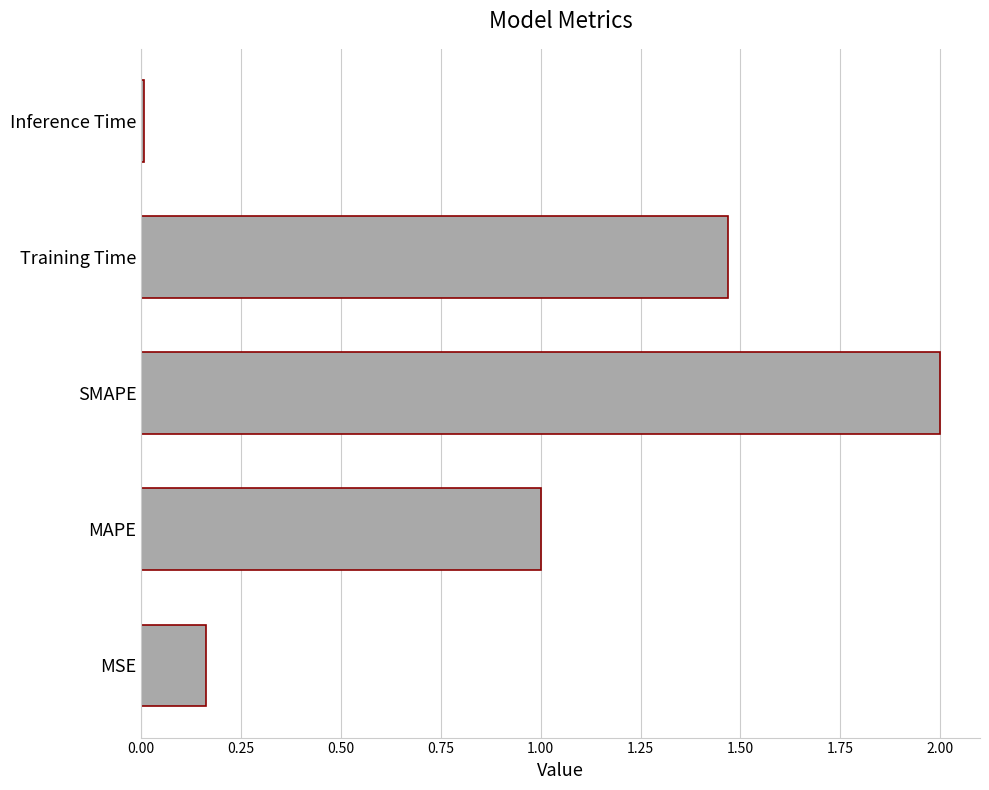

Where is the data nearest to the value 1?

MAPE